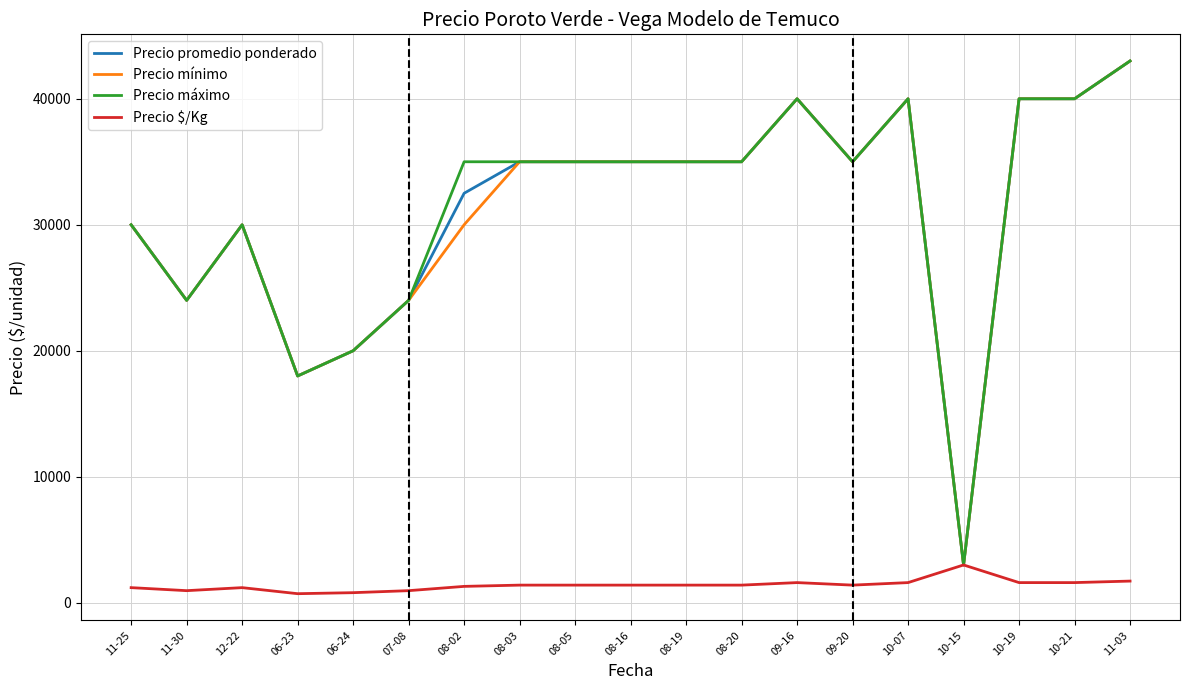

How many lines are shown in the chart?

4